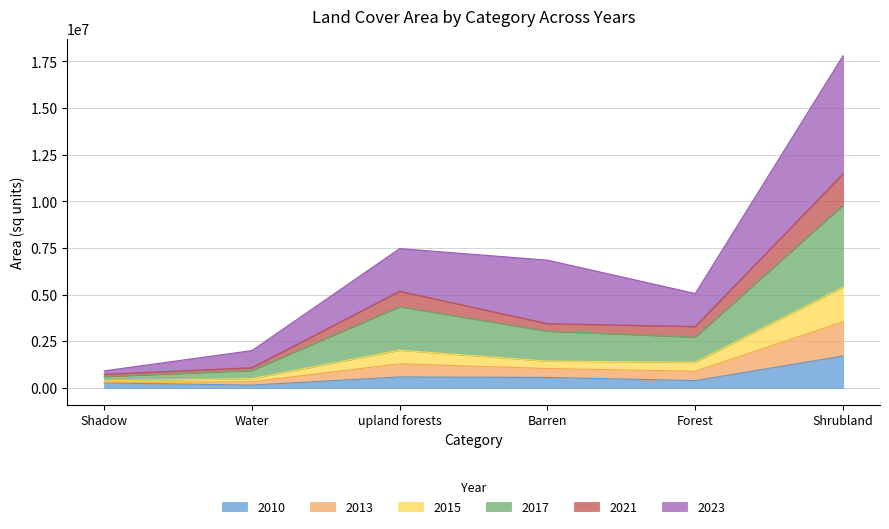

Where is the first local maximum for 2013?

upland forests